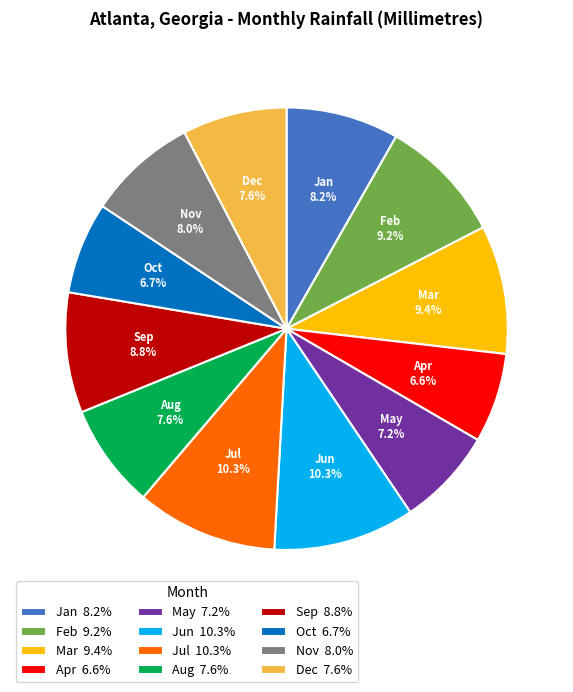

What portion of the pie excludes Mar 9.4%?

90.6%